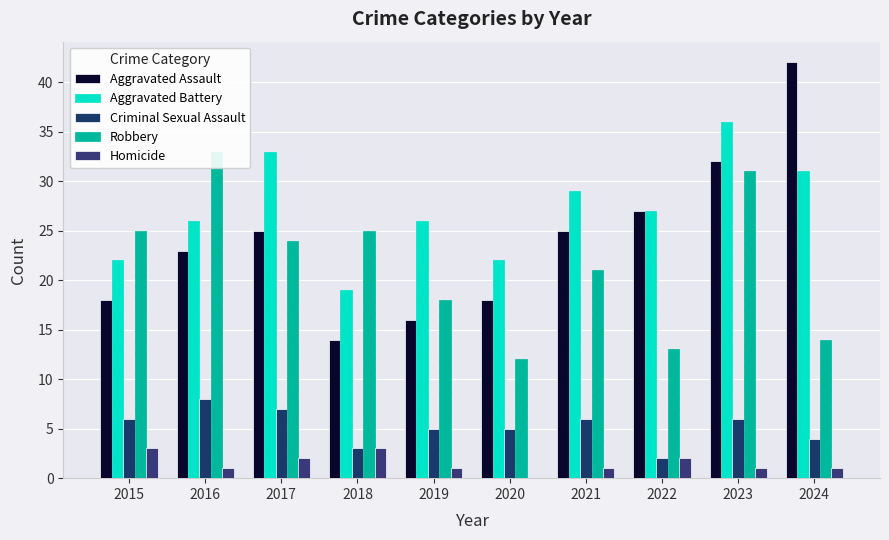

What is the sum of the Robbery values at 2017 and 2023?

55